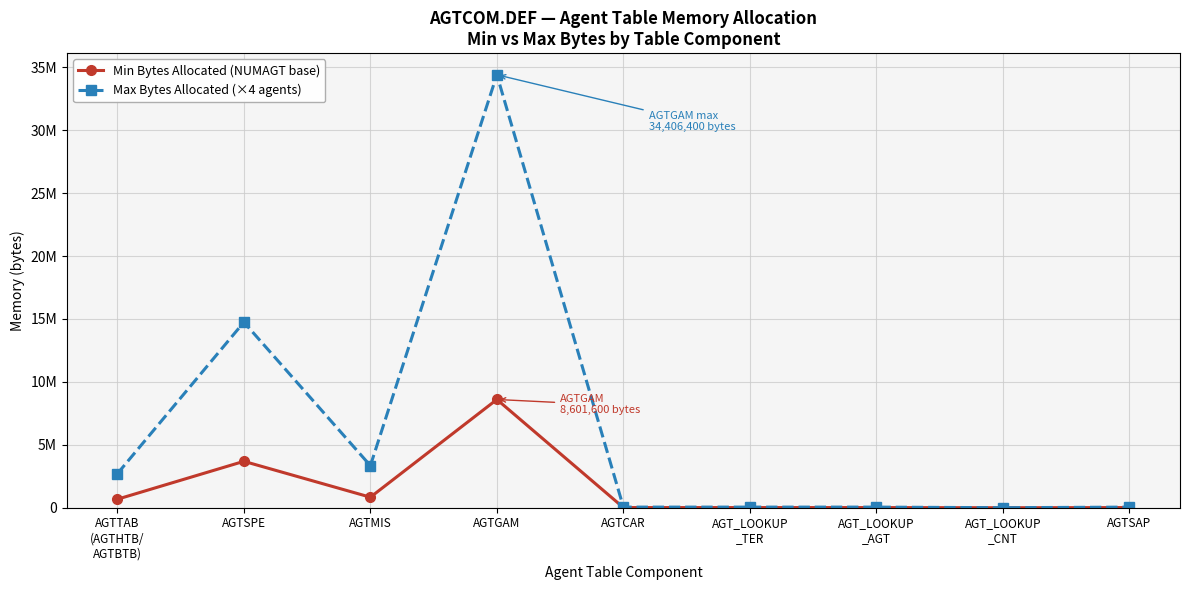

At how many categories does at least one series exceed 25001876?

1